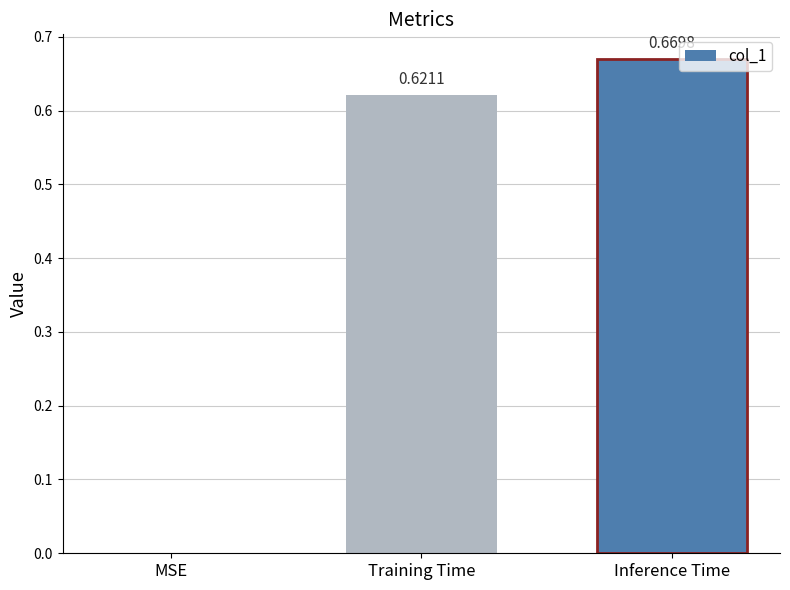

What is the change in value from MSE to Training Time?

+0.6